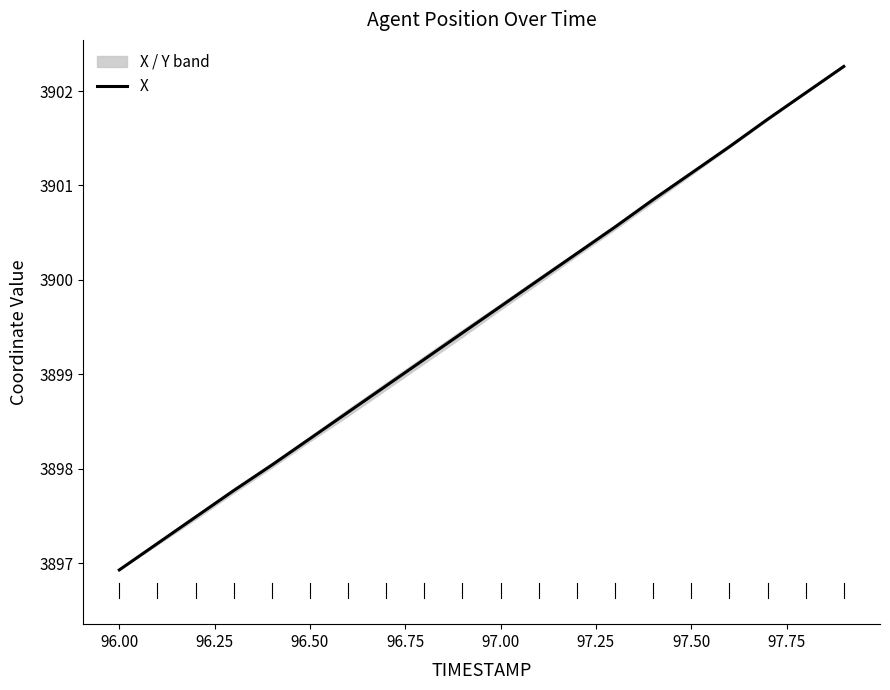

What is the highest value of the X series?

3902.3